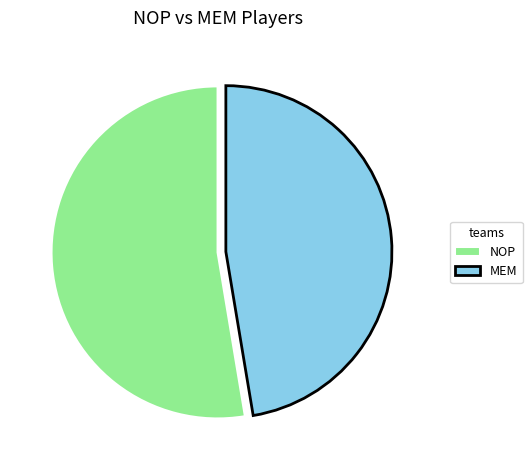

Is NOP the majority of the pie?

Yes